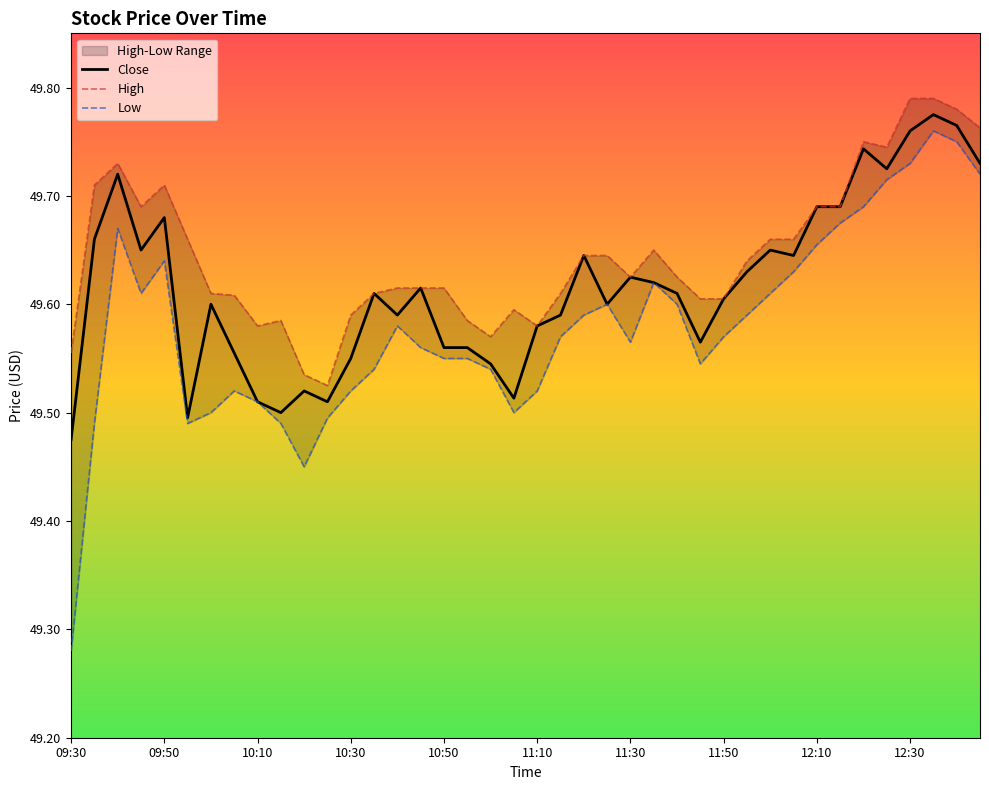

What are all the series names shown in the legend?

Close, High, Low